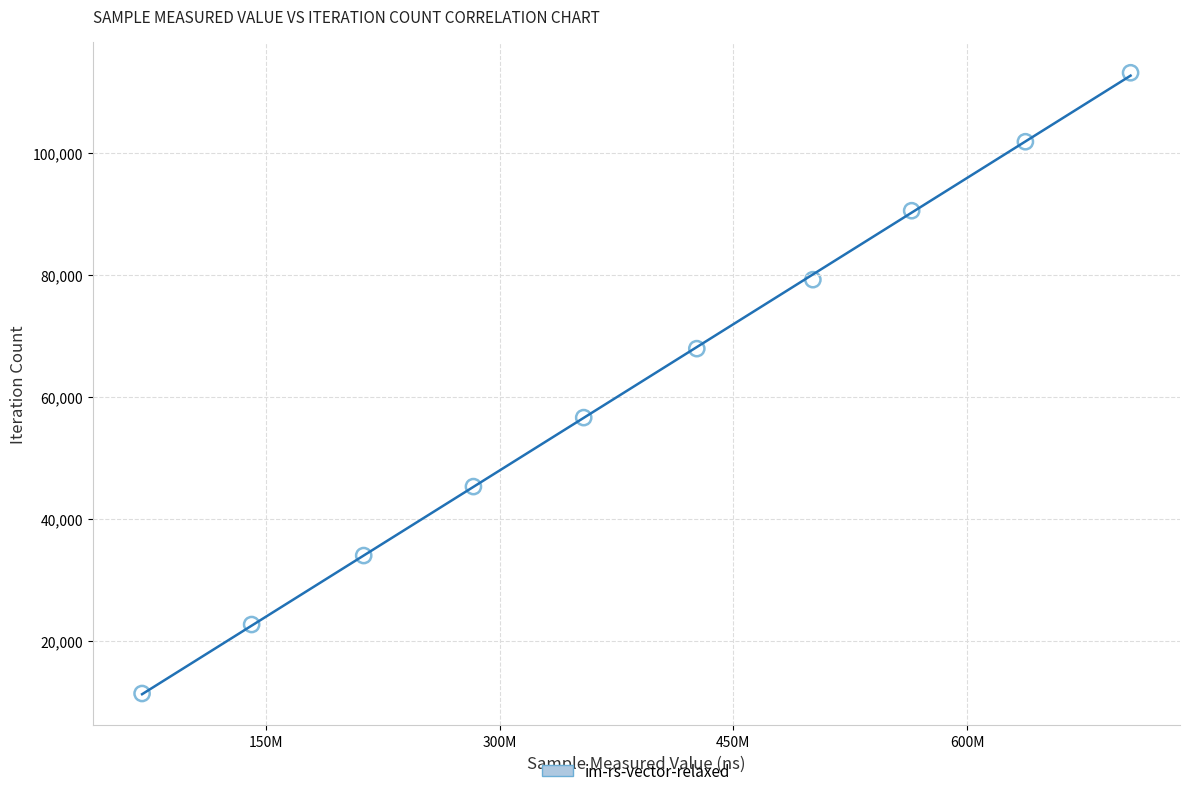

What is the range of X values (max minus min)?

634071905